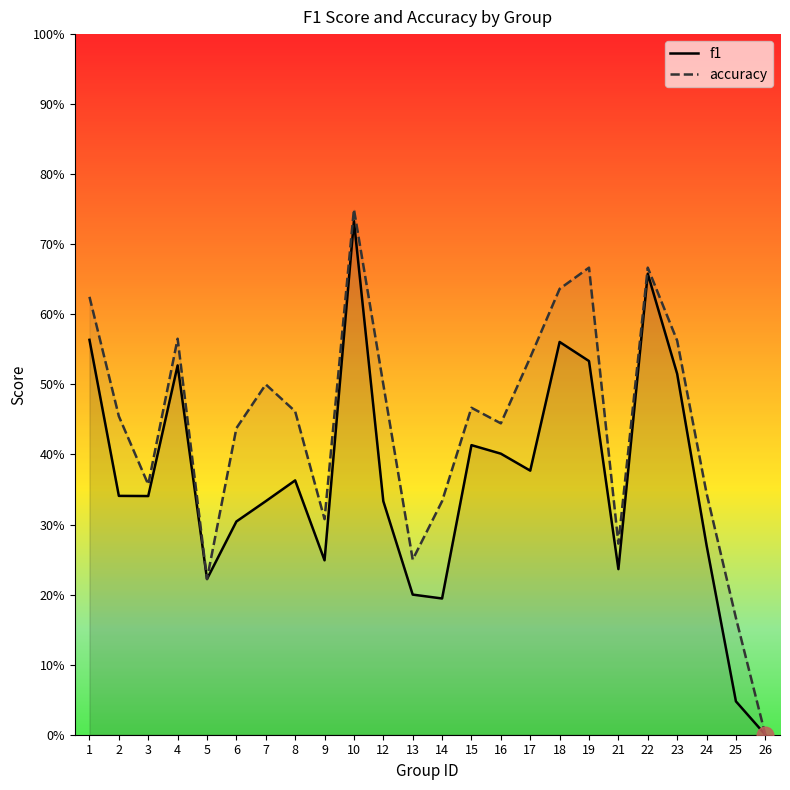

How many lines are shown in the chart?

2